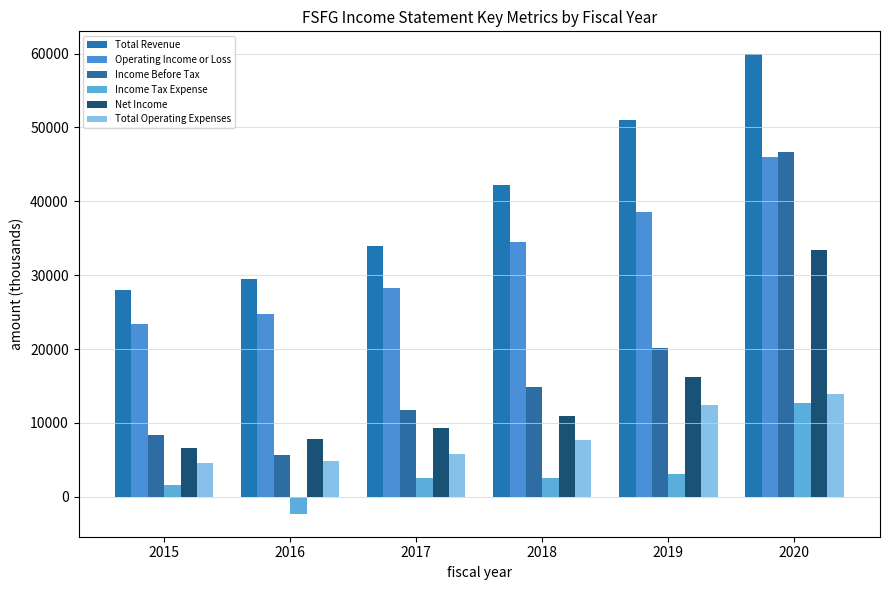

Are the bars horizontal?

No